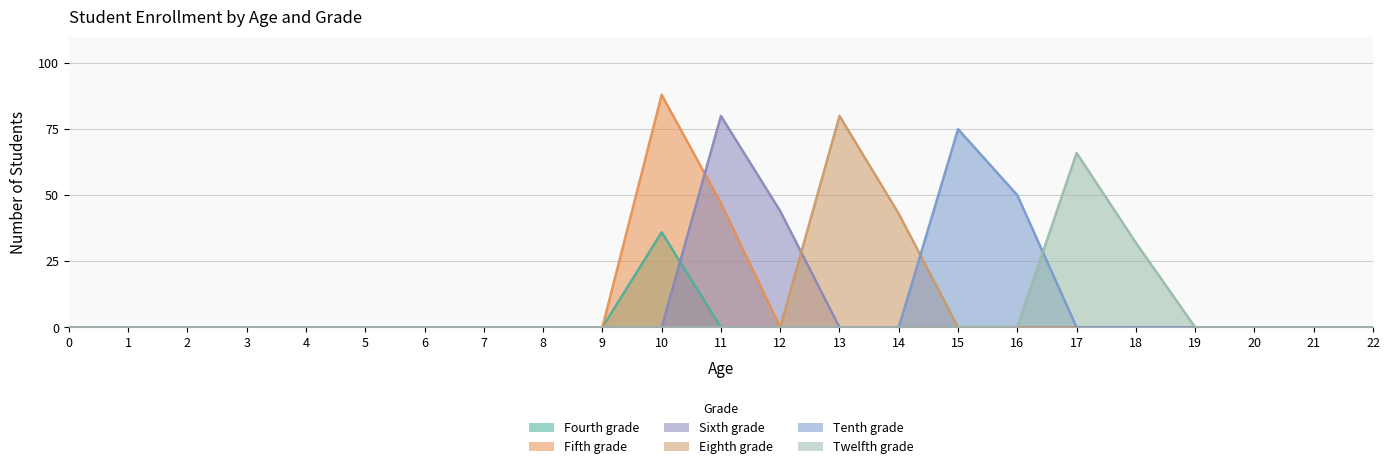

Reading right to left, list all the values displayed in this chart.

Fourth grade: 0	0	0	0	0	0	0	0	0	0	0	0	36	0	0	0	0	0	0	0	0	0	0
Fifth grade: 0	0	0	0	0	0	0	0	0	0	0	47	88	0	0	0	0	0	0	0	0	0	0
Sixth grade: 0	0	0	0	0	0	0	0	0	0	44	80	0	0	0	0	0	0	0	0	0	0	0
Eighth grade: 0	0	0	0	0	0	0	0	43	80	0	0	0	0	0	0	0	0	0	0	0	0	0
Tenth grade: 0	0	0	0	0	0	50	75	0	0	0	0	0	0	0	0	0	0	0	0	0	0	0
Twelfth grade: 0	0	0	0	32	66	0	0	0	0	0	0	0	0	0	0	0	0	0	0	0	0	0